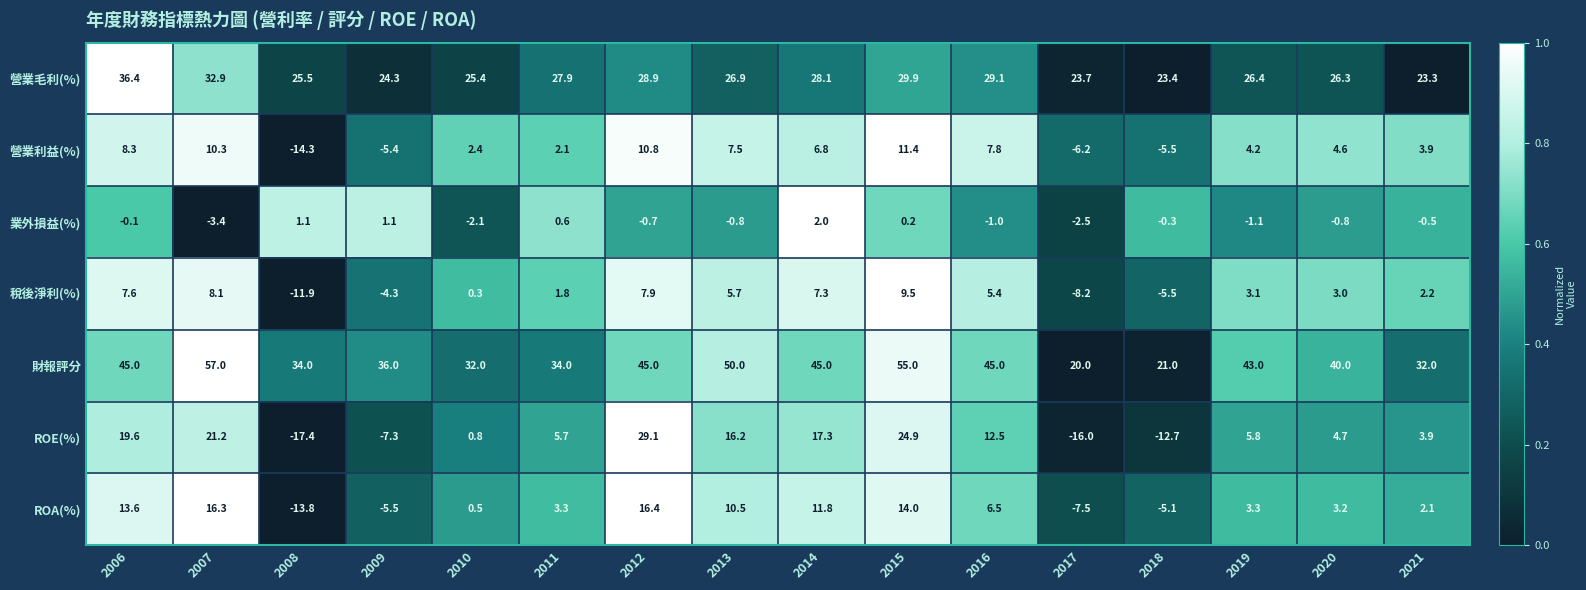

Is it true that 財報評分 equals 32.0 at 2021?

True